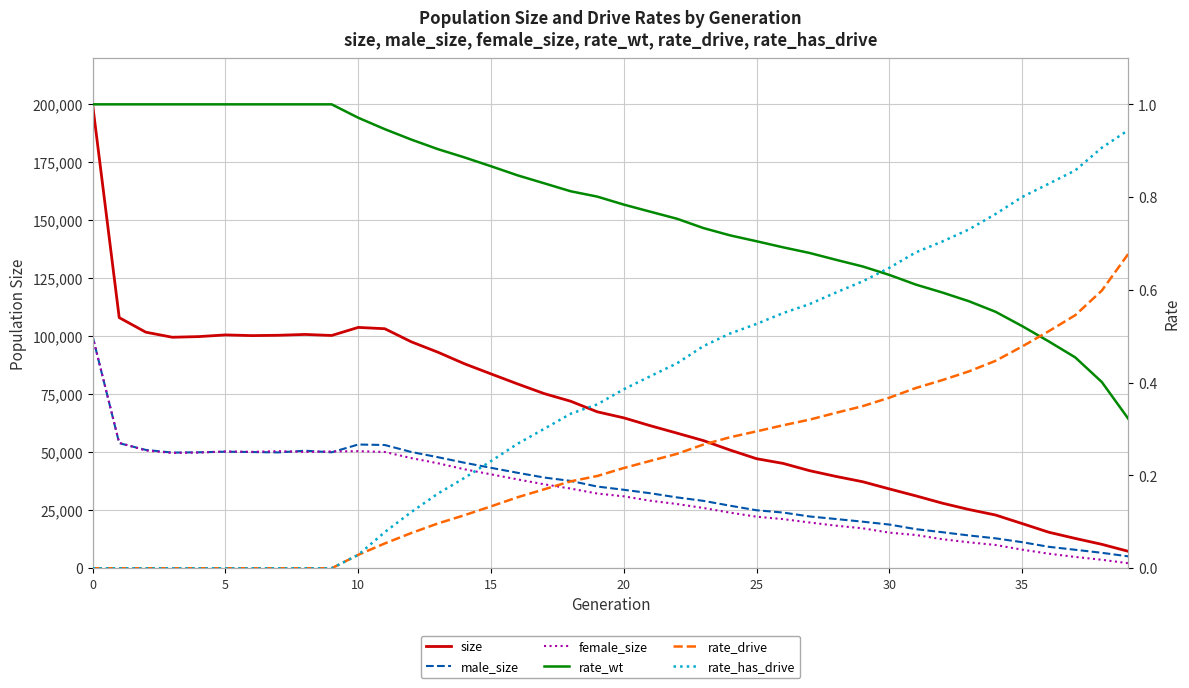

What is the difference between the maximum and minimum values in the rate_wt series?

0.7